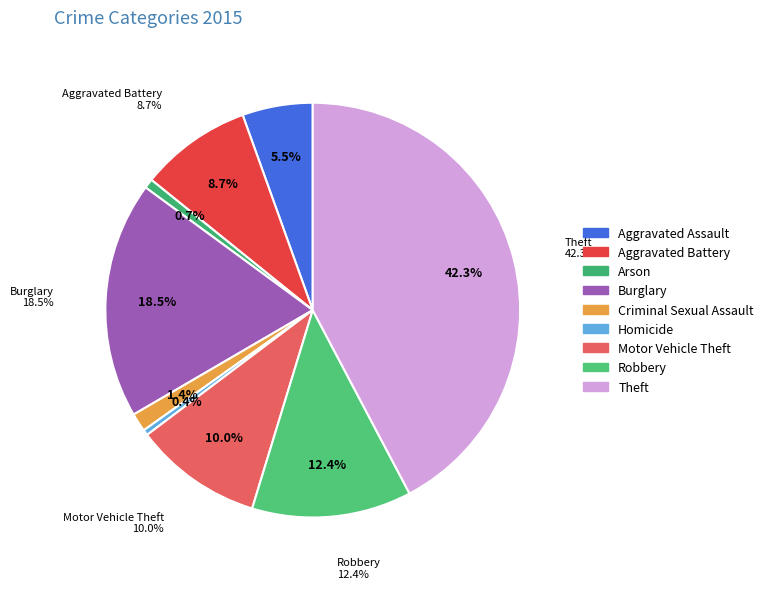

Which slice is the smallest?

Homicide